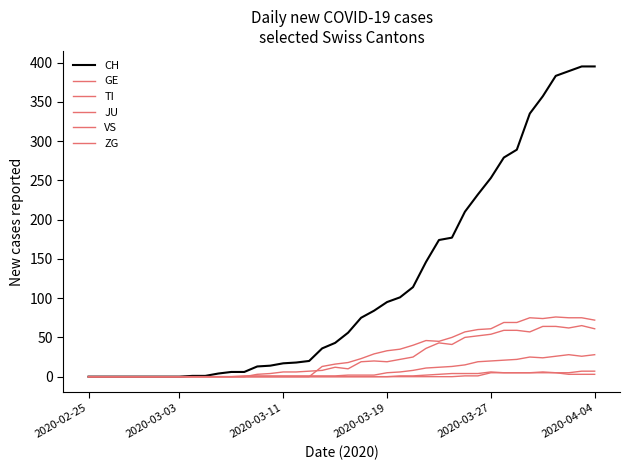

Which series has the largest range (max minus min)?

CH